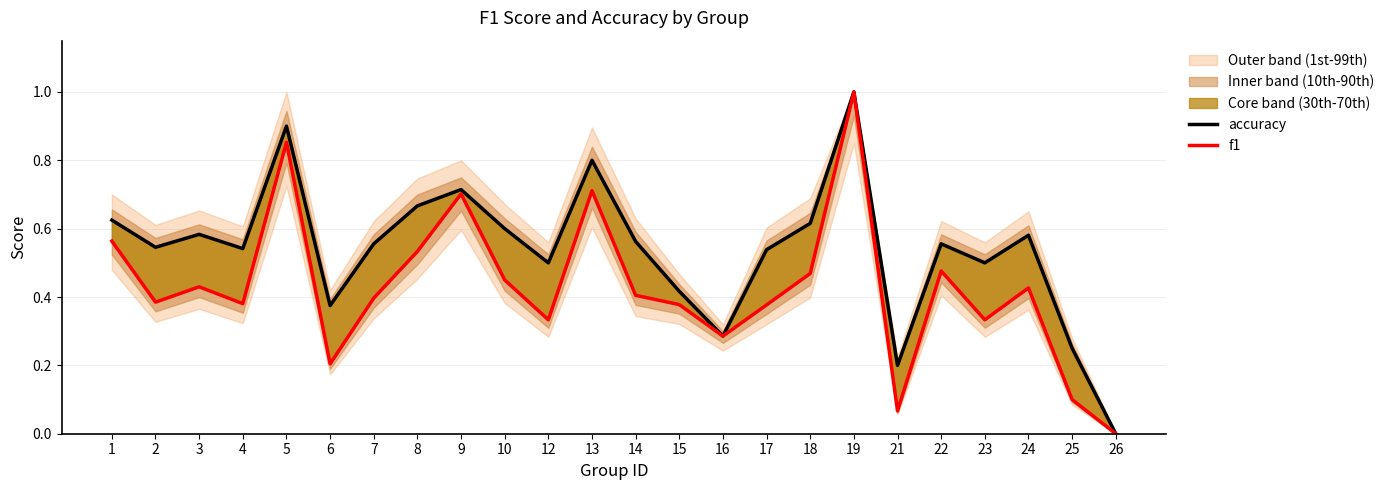

What is the greatest value displayed?

1.0